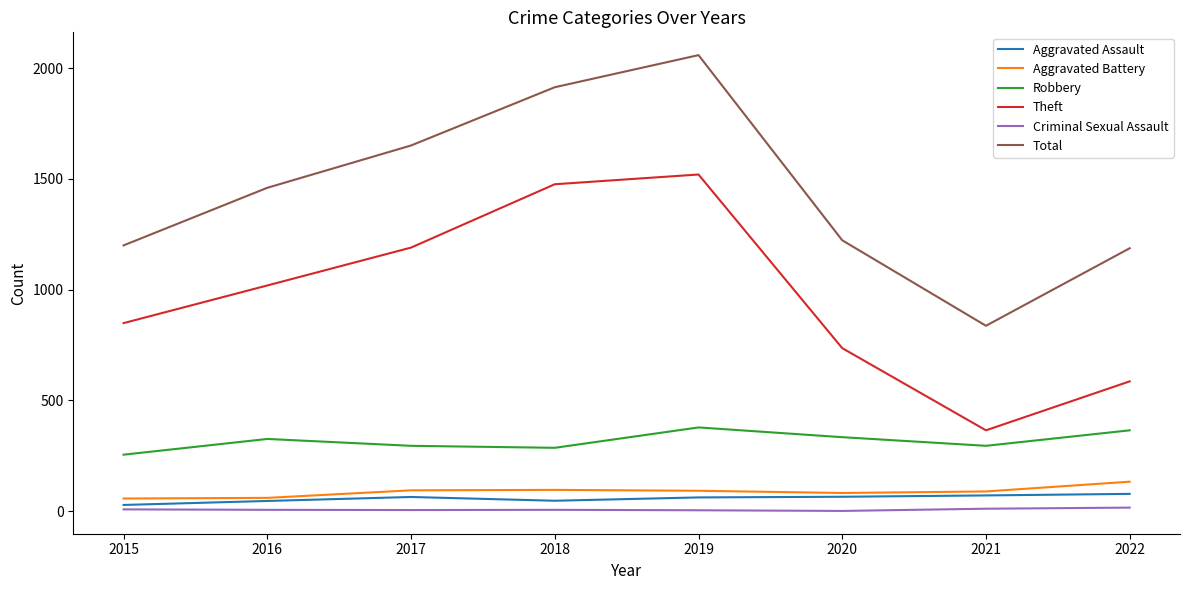

The Robbery series shows 295 at 2017. True or false?

True